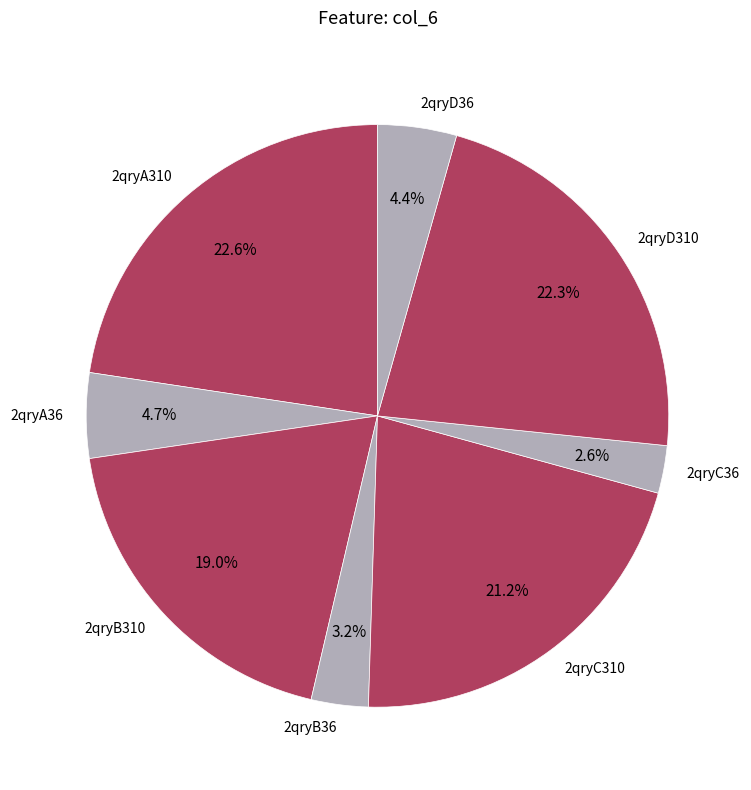

Which has a higher value, 2qryC310 or 2qryD36?

2qryC310